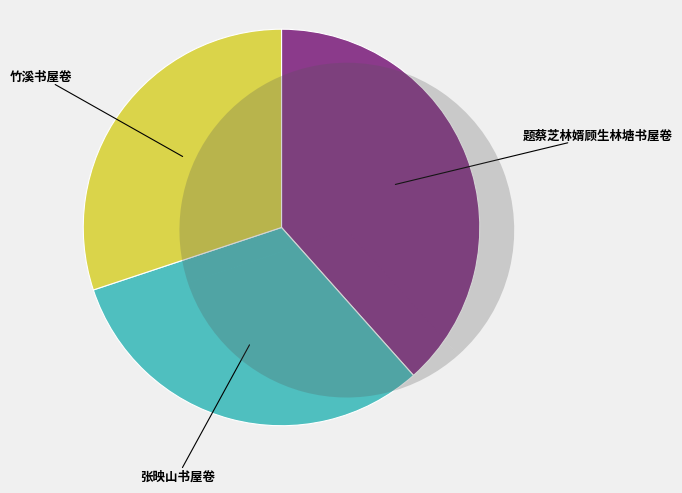

What is the total percentage of 张映山书屋卷 and 竹溪书屋卷?

61.6%